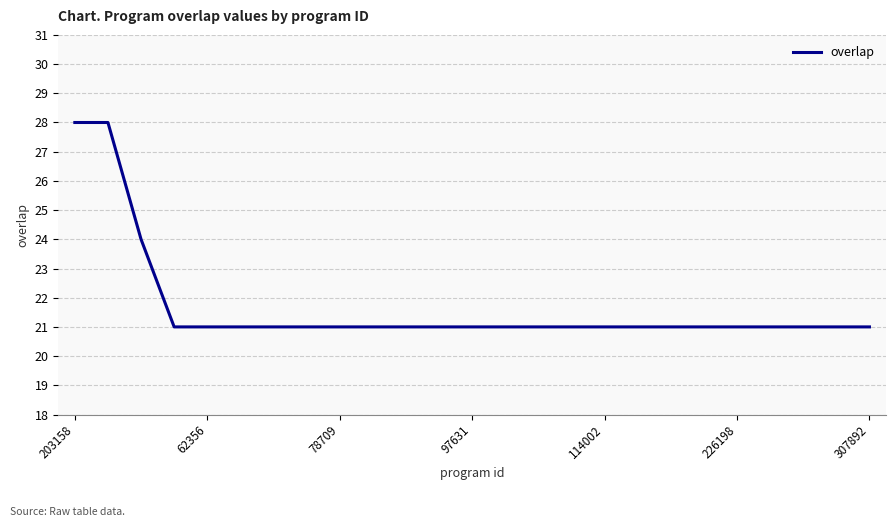

What is the smallest value displayed?

21